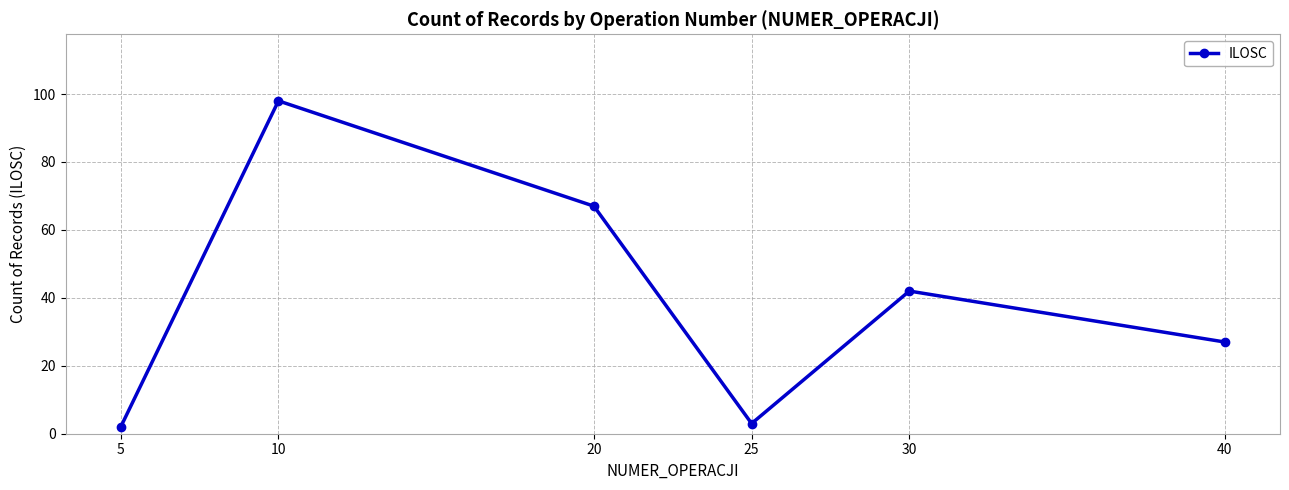

Approximately how many times larger is the value at 40 compared to 20?

0.4